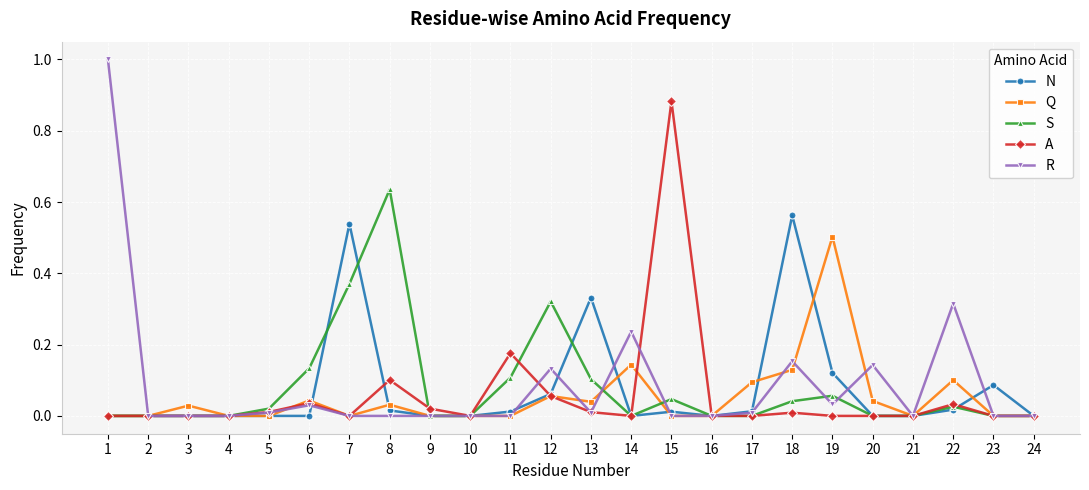

True or false: R has more than 0 interior local peaks.

True